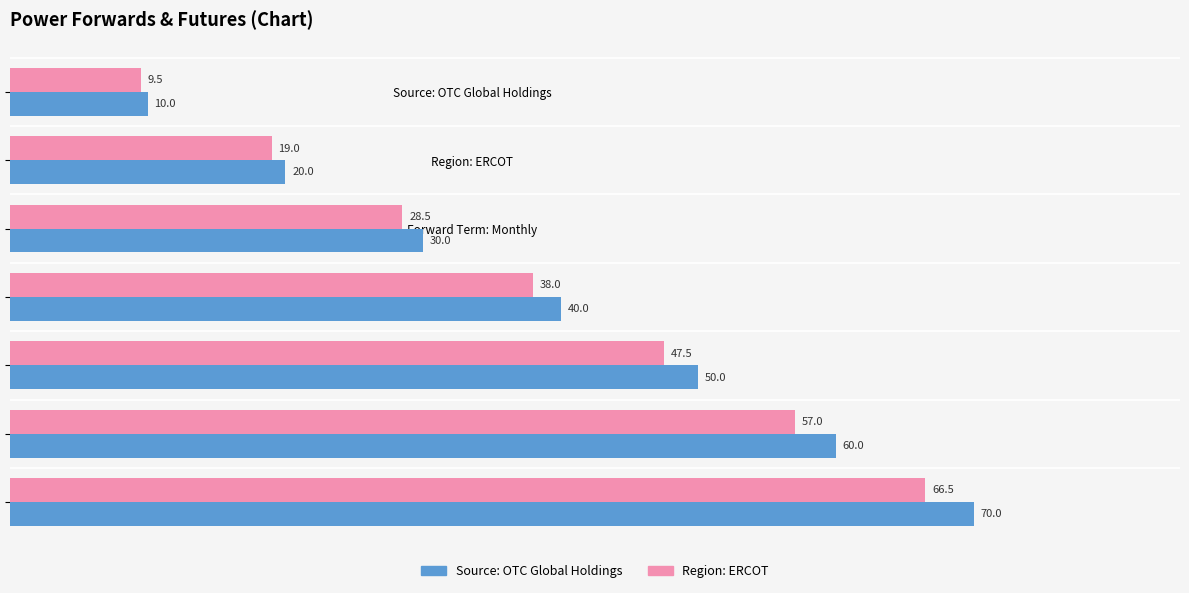

Rank the categories by Source: OTC Global Holdings value from highest to lowest.

OTC Global Holdings, NYMEX and CME Clearport, As Of: 05/21/2011, Peak: Off Peak, Forward Term: Monthly, Region: ERCOT, Source: OTC Global Holdings